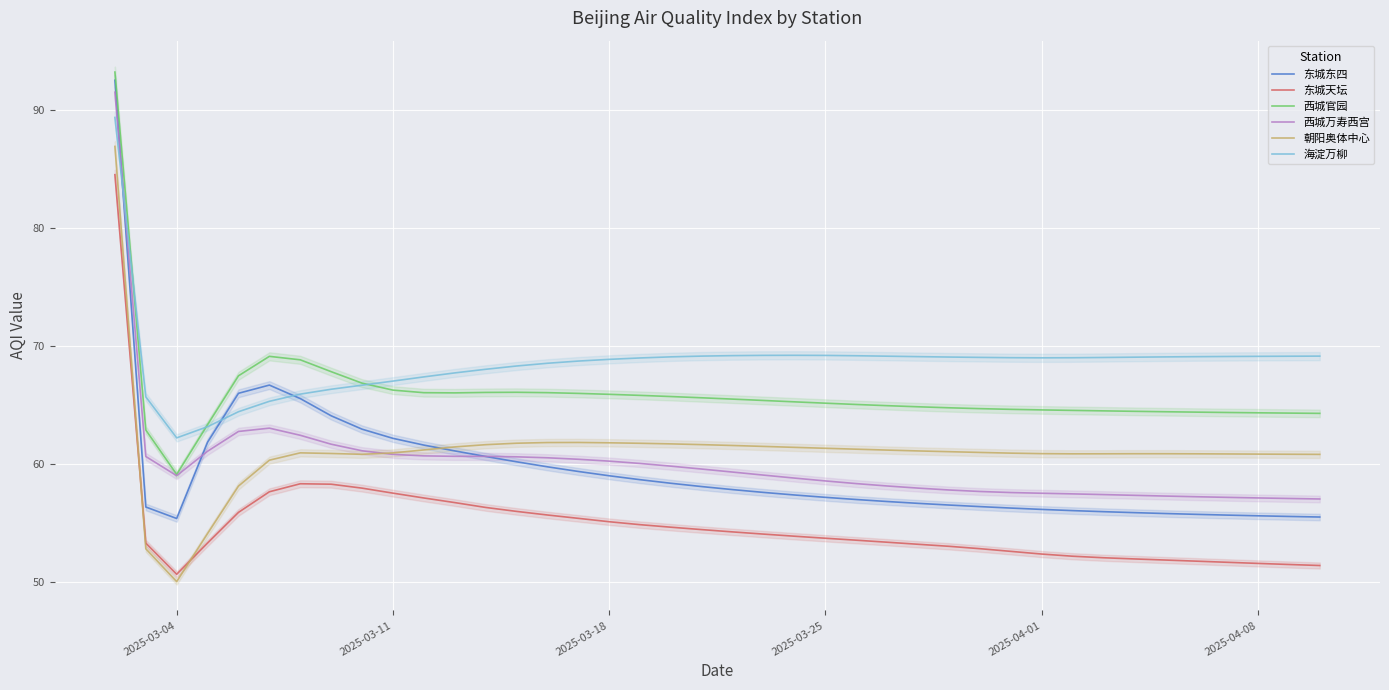

What is the greatest value displayed?

93.2